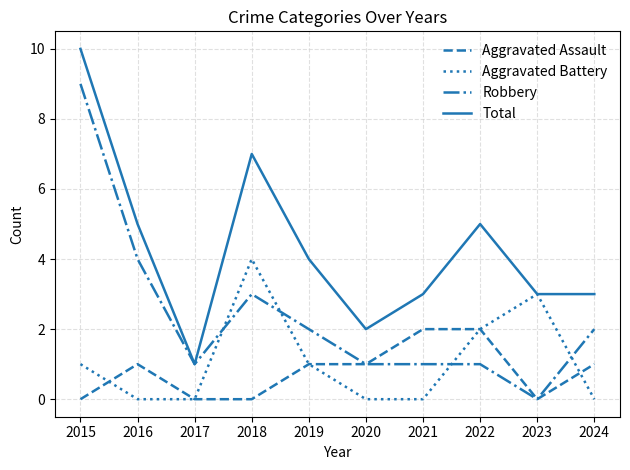

What is the difference between the Robbery values at 2015 and 2020?

8